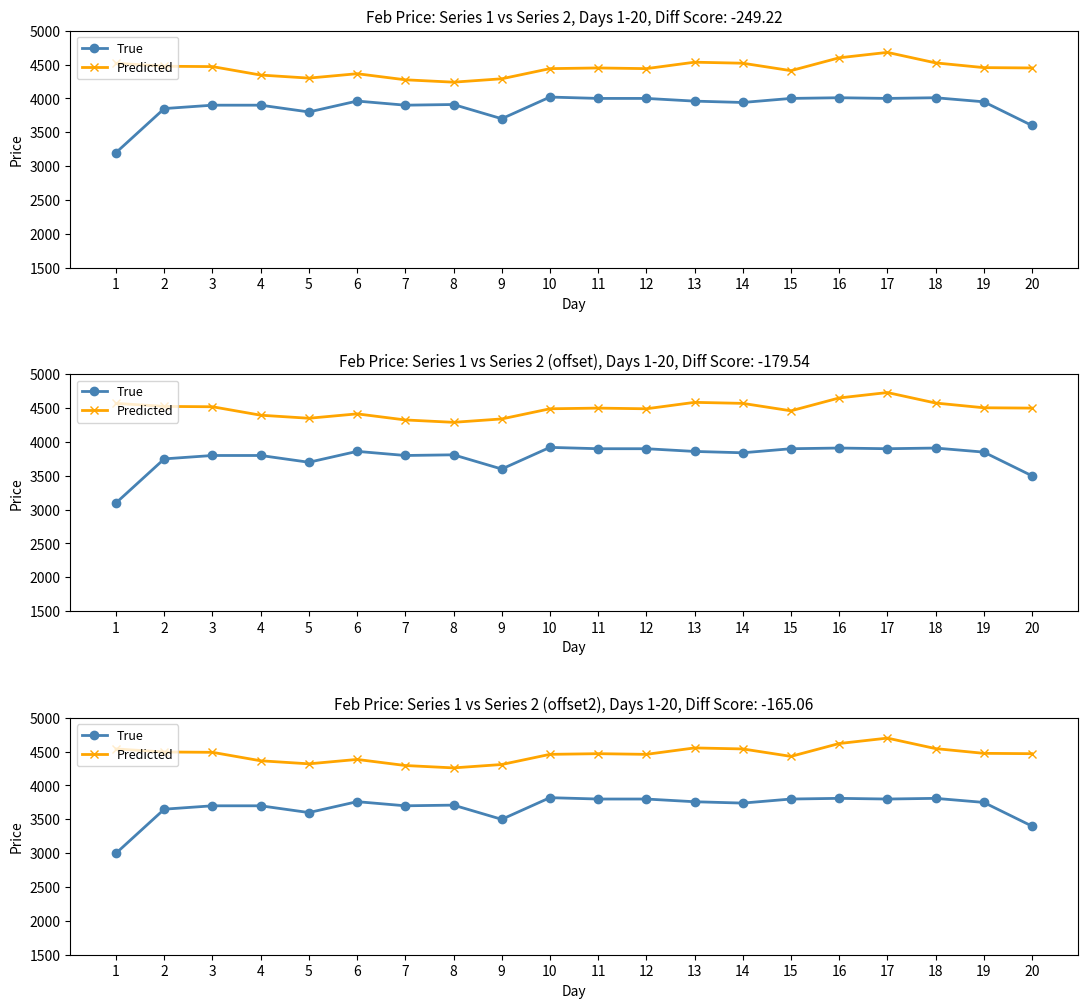

True or false: Predicted has a value of 4320 at 5.

True